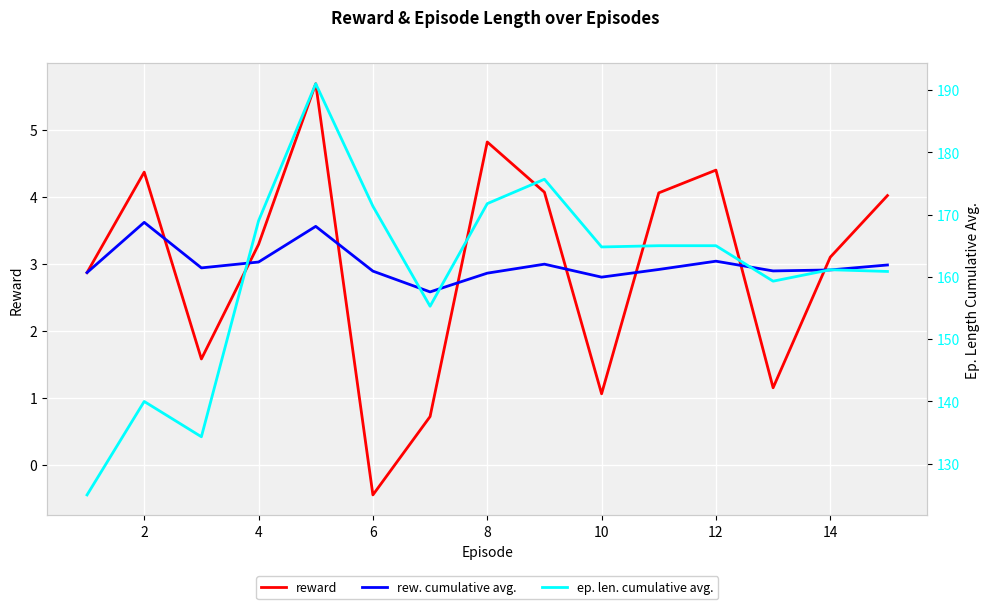

Reading right to left, list all the values displayed in this chart.

reward: 4.0	3.1	1.2	4.4	4.1	1.1	4.1	4.8	0.7	-0.4	5.7	3.3	1.6	4.4	2.9
rew. cumulative avg.: 3.0	2.9	2.9	3.0	2.9	2.8	3.0	2.9	2.6	2.9	3.6	3.0	2.9	3.6	2.9
ep. len. cumulative avg.: 160.9	161.1	159.3	165.0	165.0	164.8	175.7	171.8	155.3	171.3	191.0	169.0	134.3	140.0	125.0